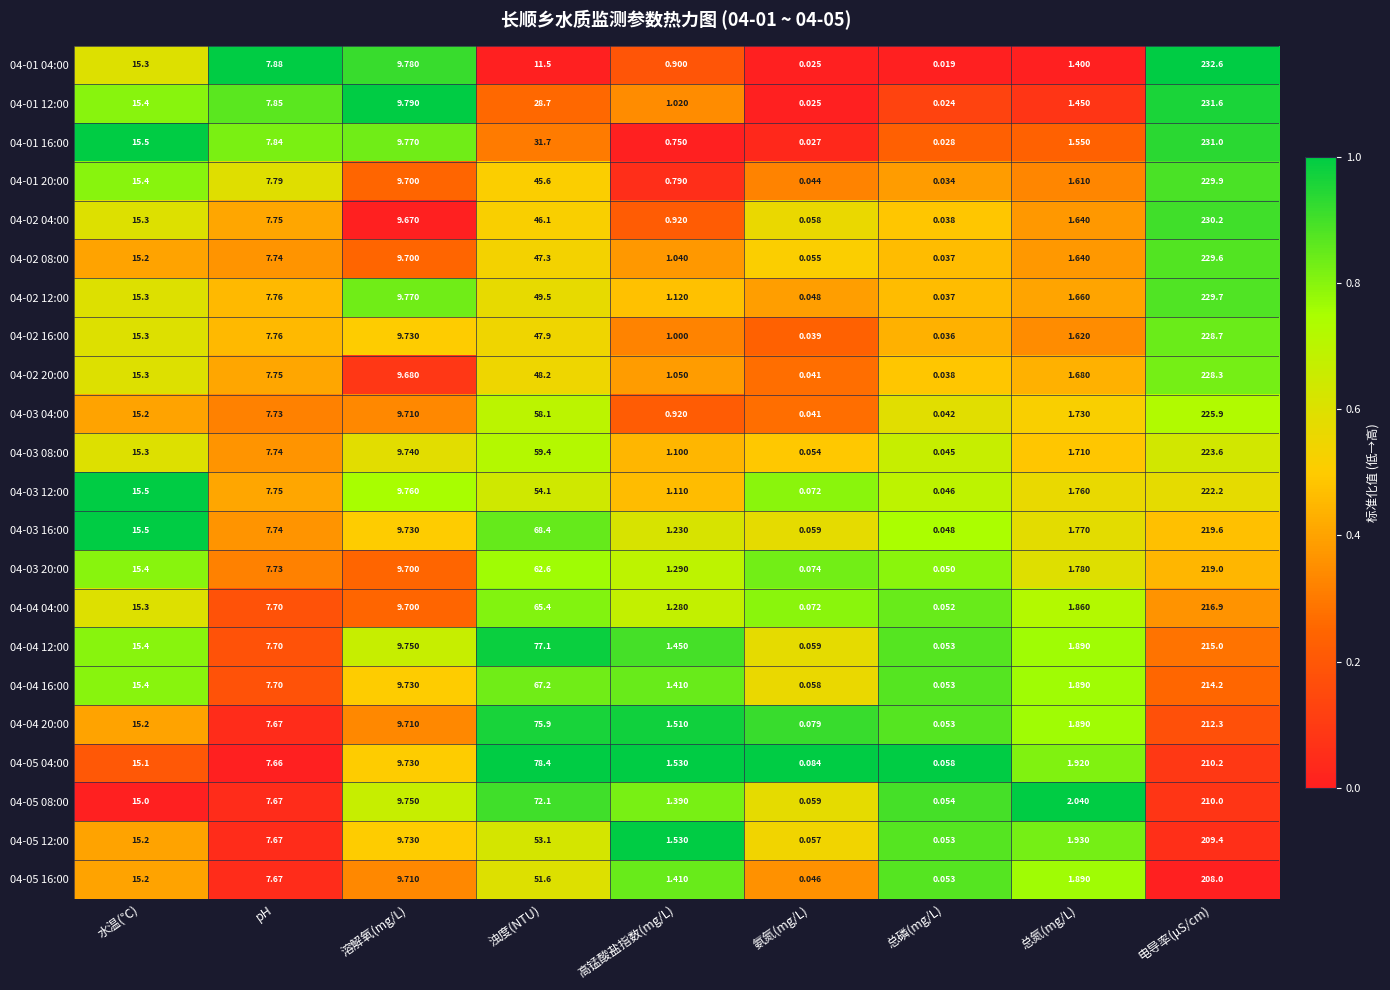

List the labels in order of 04-04 12:00 value, smallest first.

总磷(mg/L), 氨氮(mg/L), 高锰酸盐指数(mg/L), 总氮(mg/L), pH, 溶解氧(mg/L), 水温(℃), 浊度(NTU), 电导率(μS/cm)